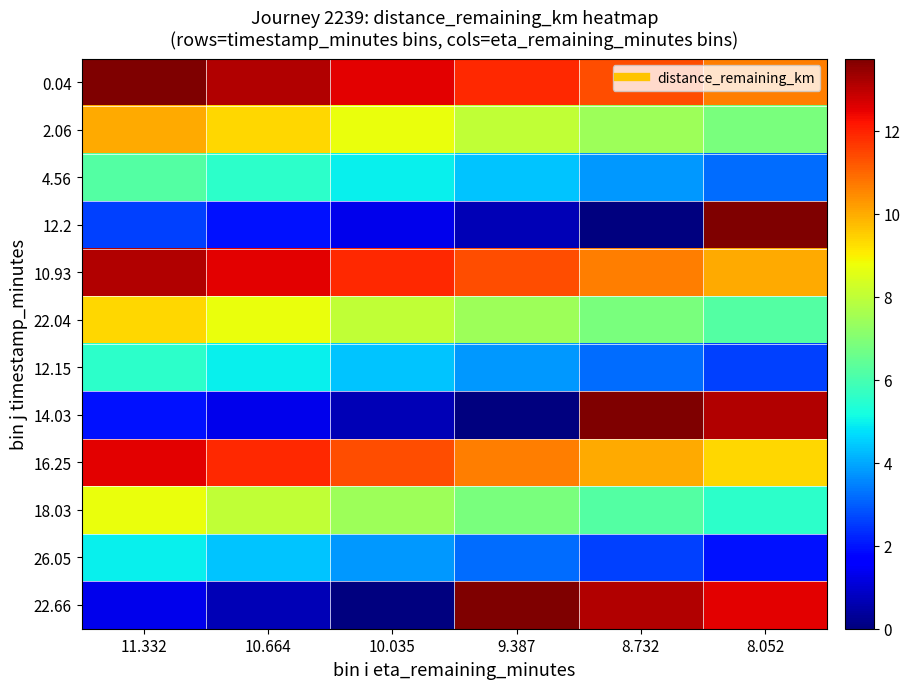

How many data points does each series have?

6